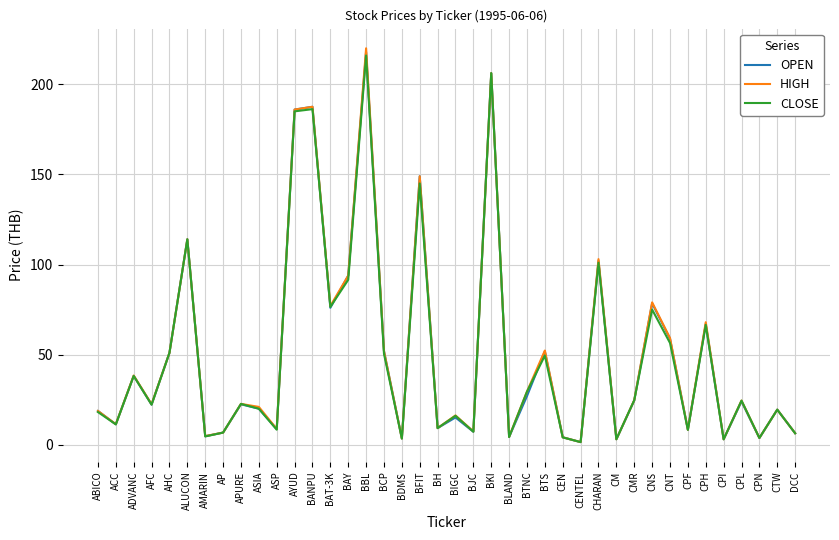

What is the spread (max minus min) of values at CNS?

4.0